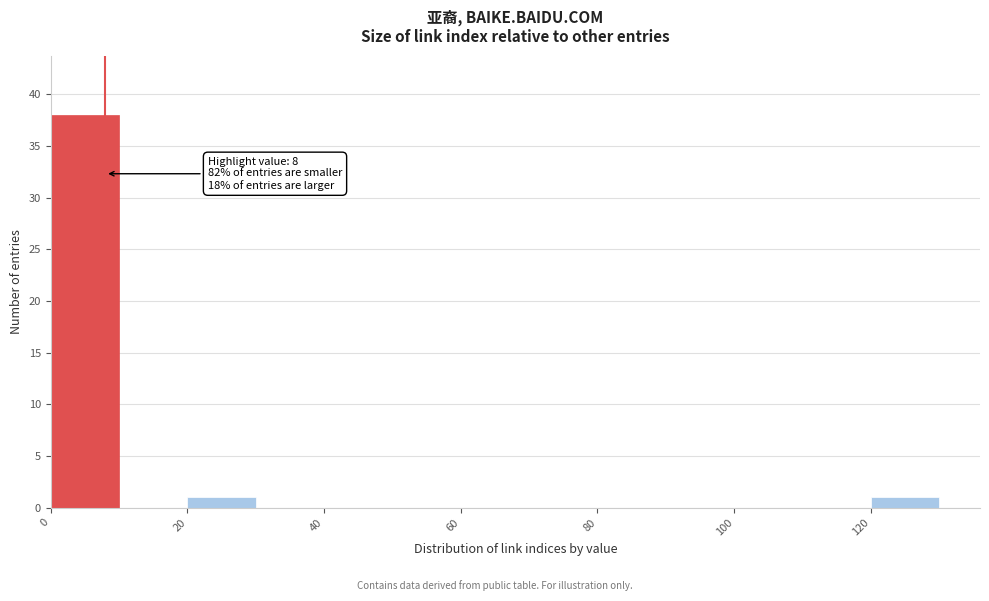

Over which range of the x-axis is the bar tallest?

0 to 10